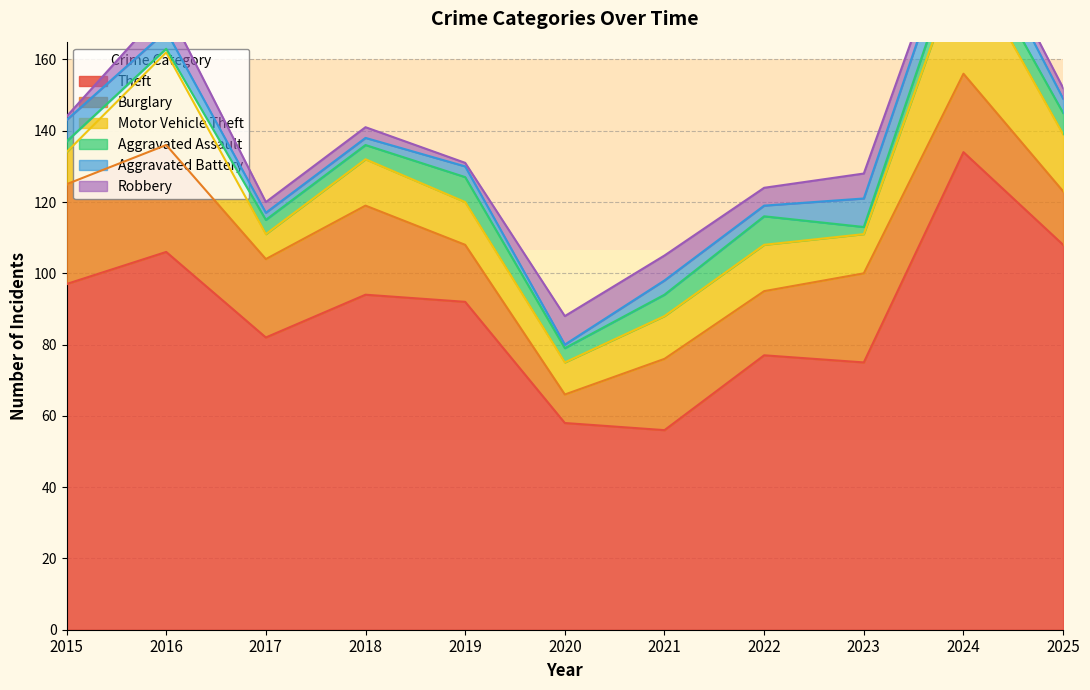

What is the difference between the maximum and minimum values in the Robbery series?

7